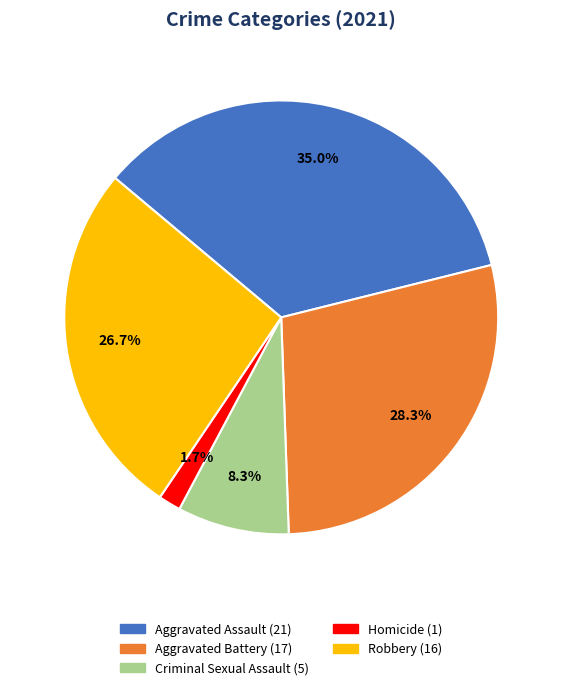

What percentage do Aggravated Assault and Robbery together represent?

61.7%